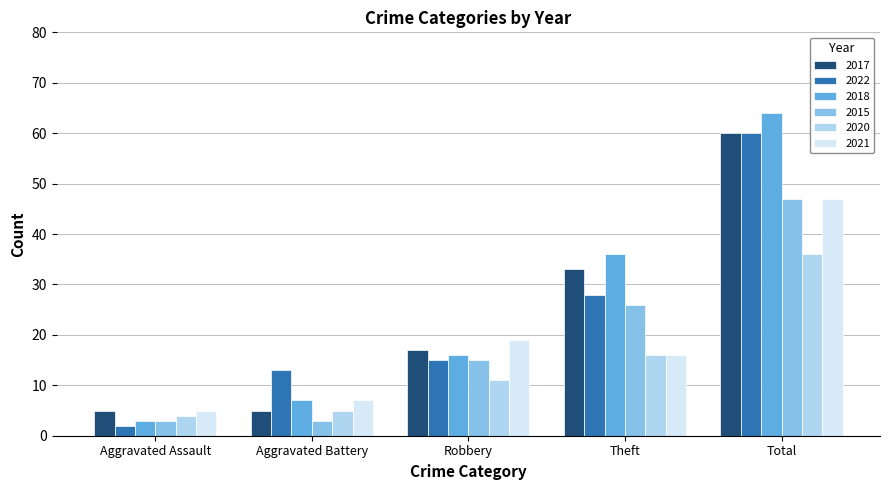

How many data points does each series have?

5